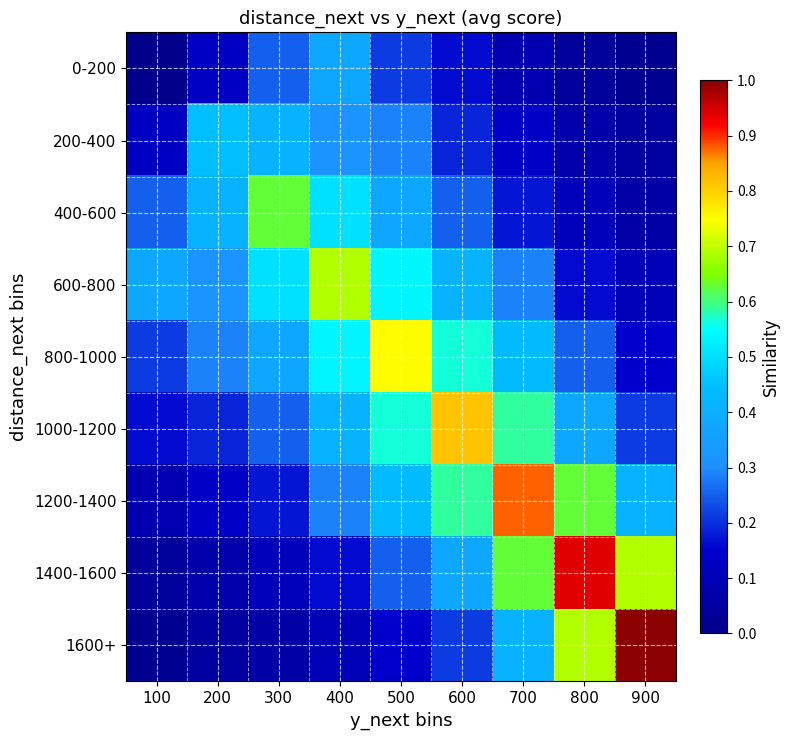

Which label corresponds to the largest value in the chart?

900